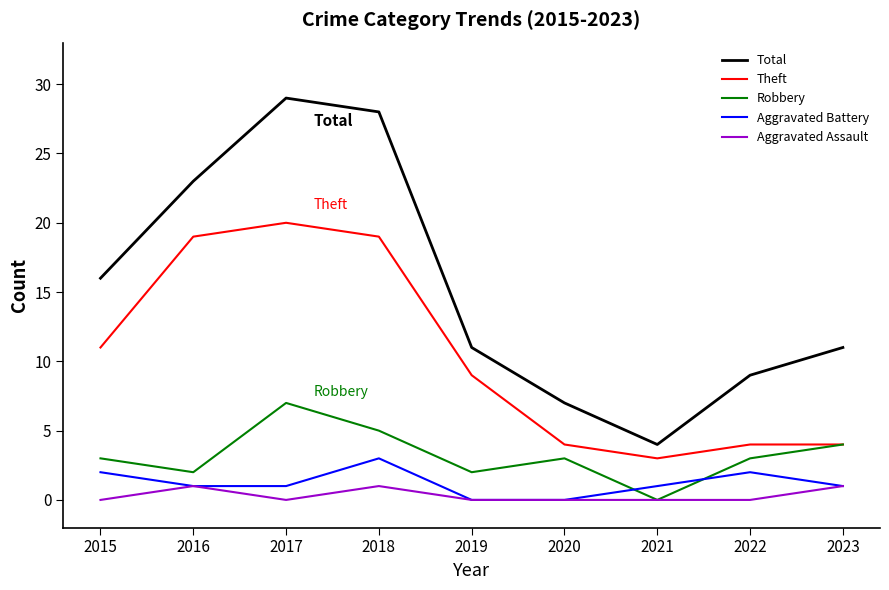

Which category has the lowest value in the Robbery series?

2021